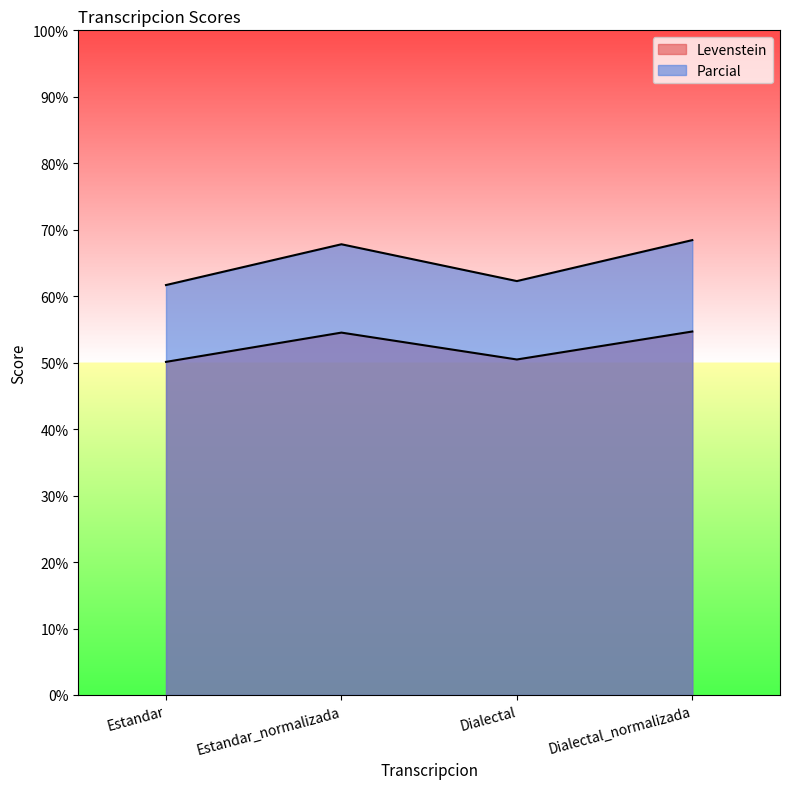

What is the total value across all series at Dialectal_normalizada?

123.1